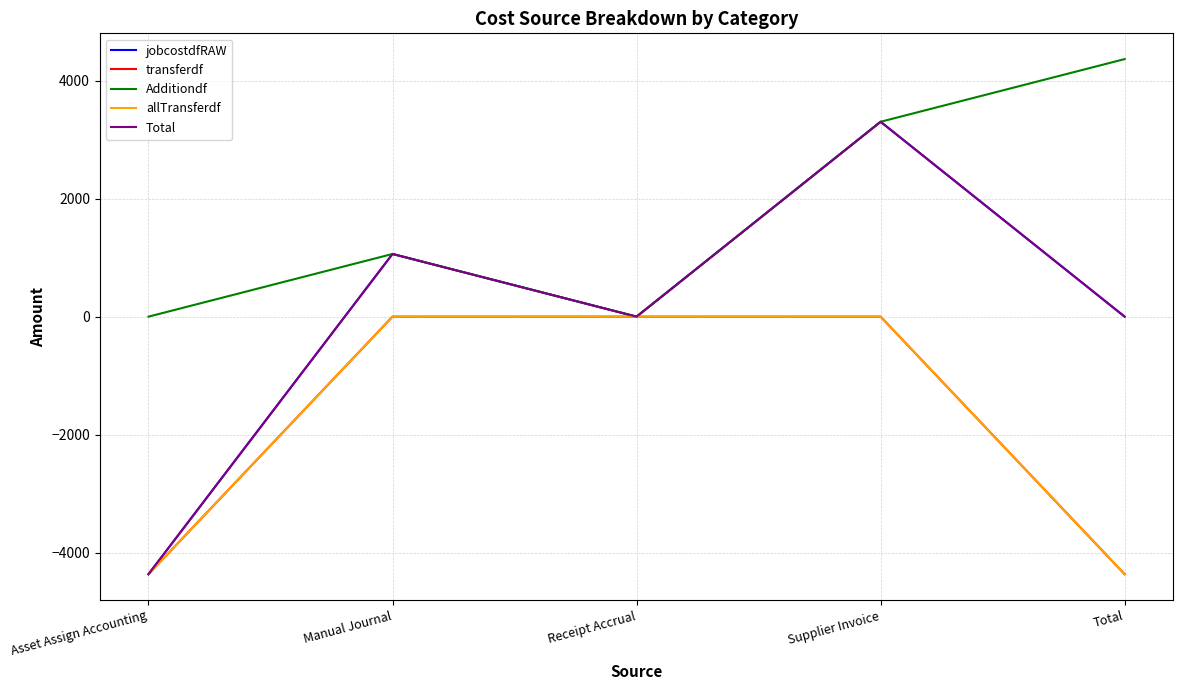

What is the total value across all series at Asset Assign Accounting?

-17459.4